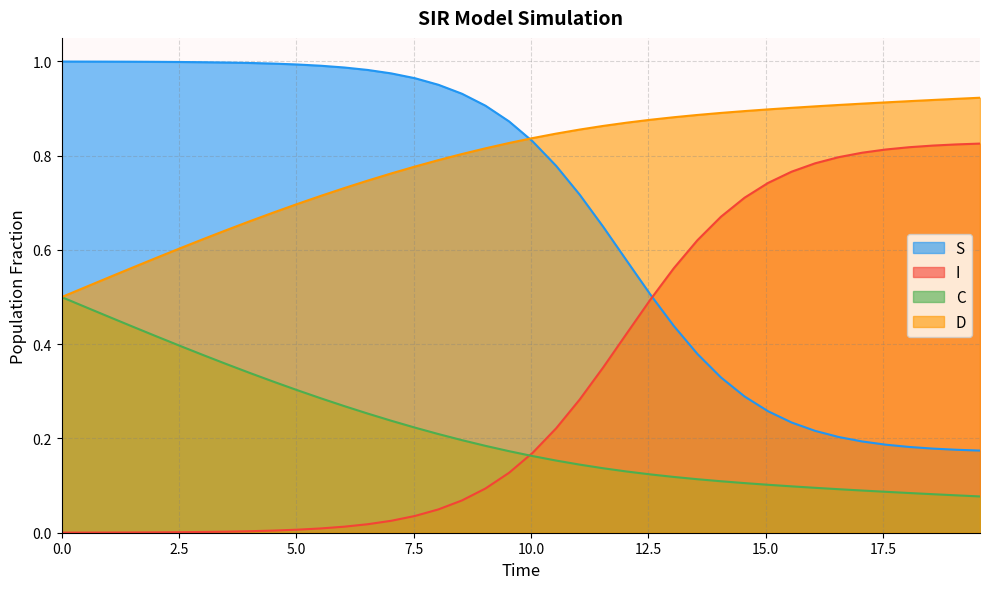

List the series in order of their overall mean, lowest first.

C, I, S, D